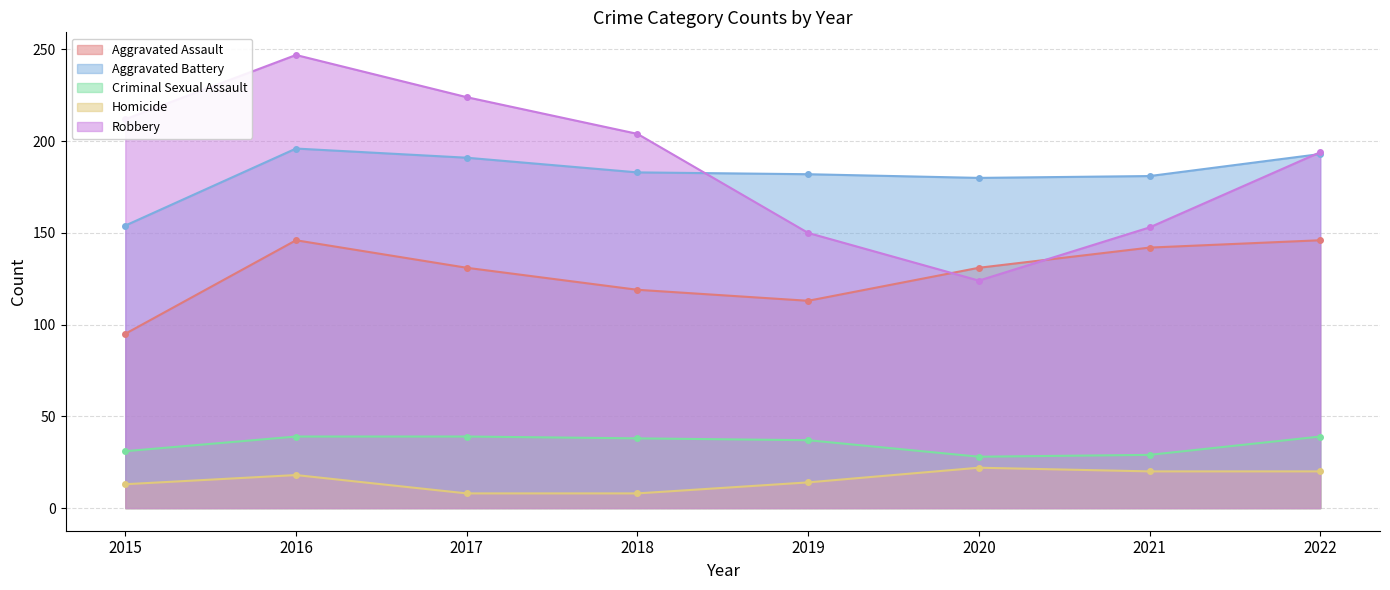

Between 2017 and 2020, which series saw the biggest shift?

Robbery